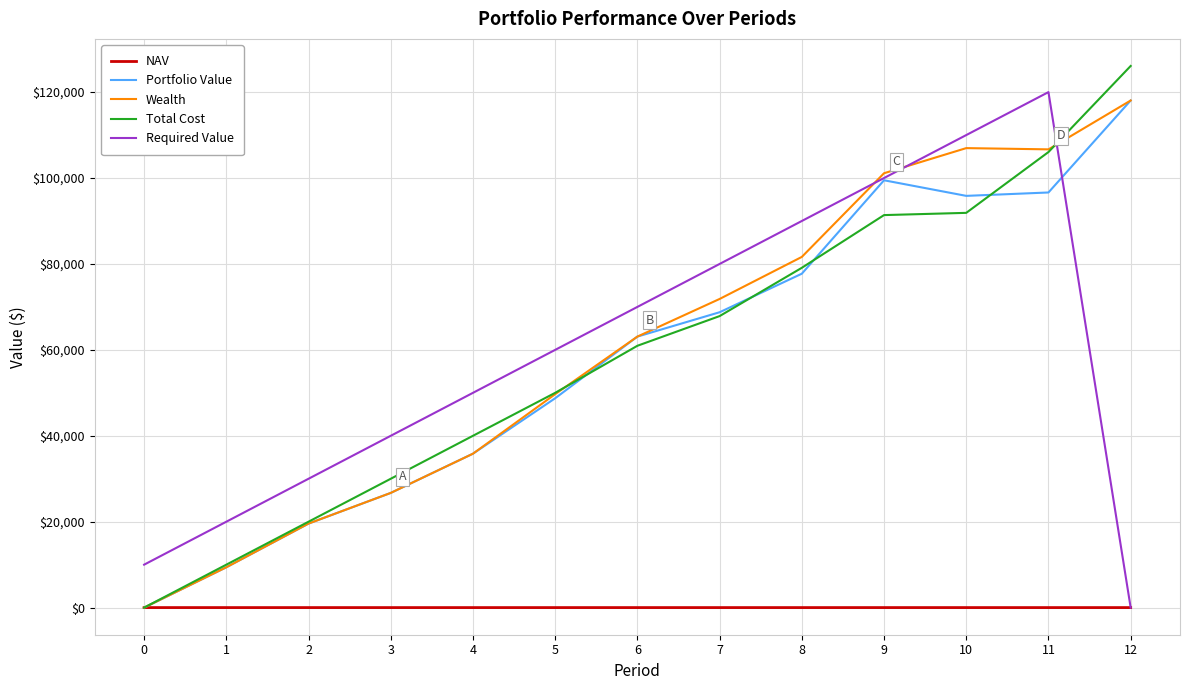

What is the greatest value displayed?

126084.1